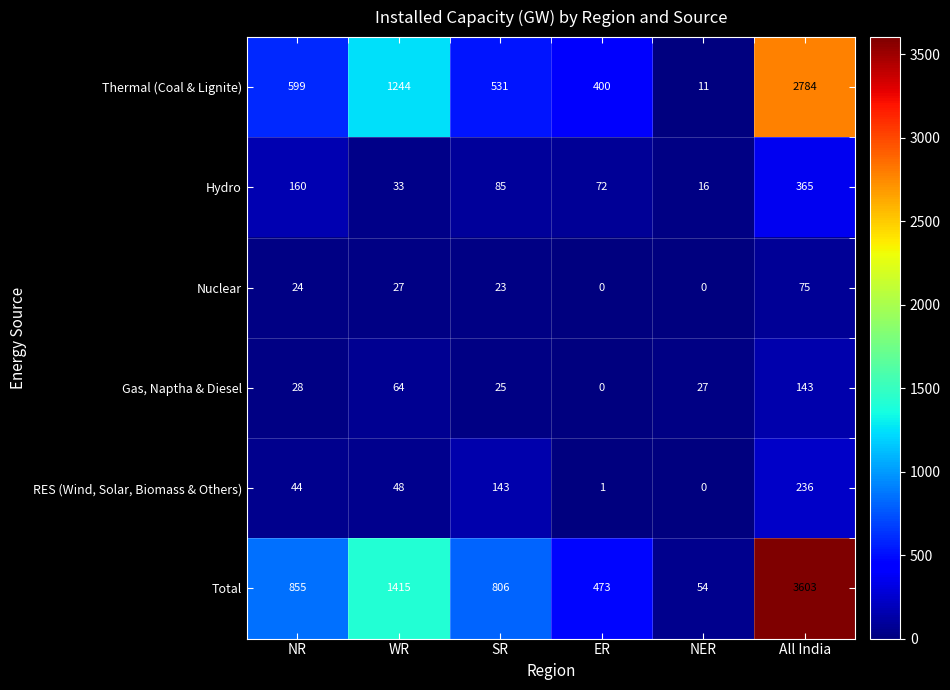

True or false: Nuclear has a value of 33 at SR.

False